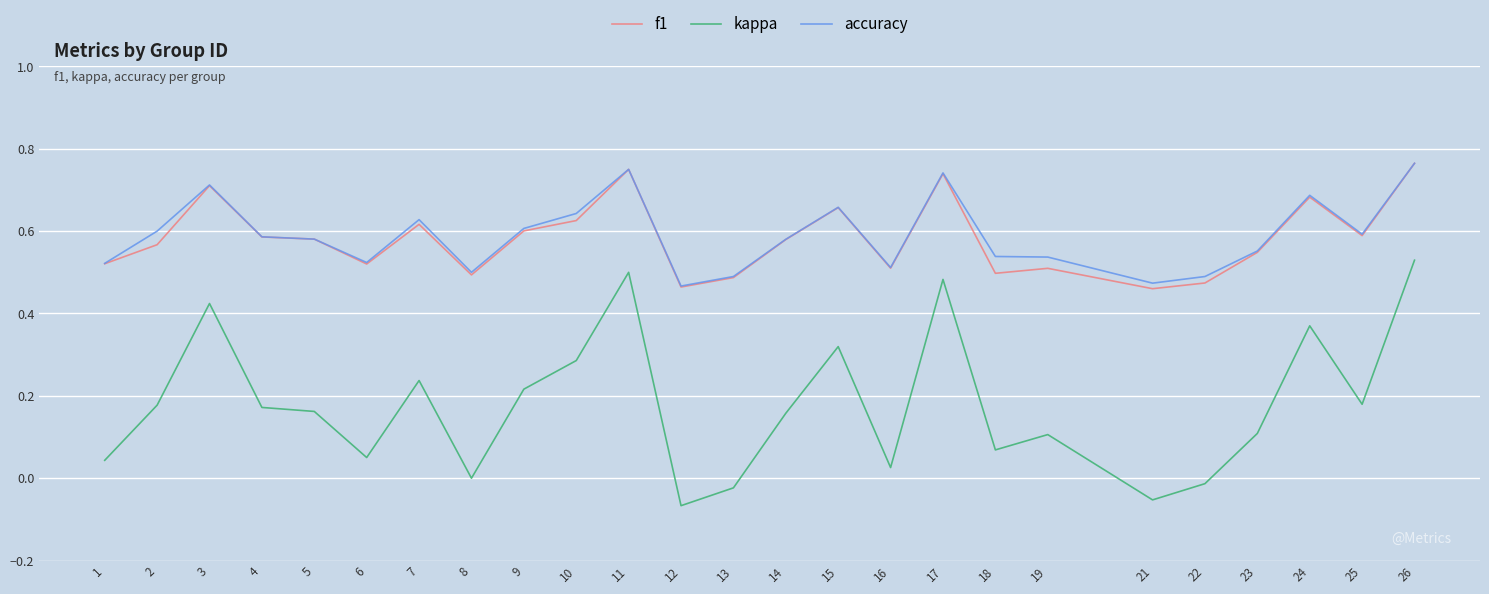

What is the total value across all series at 15?

1.6